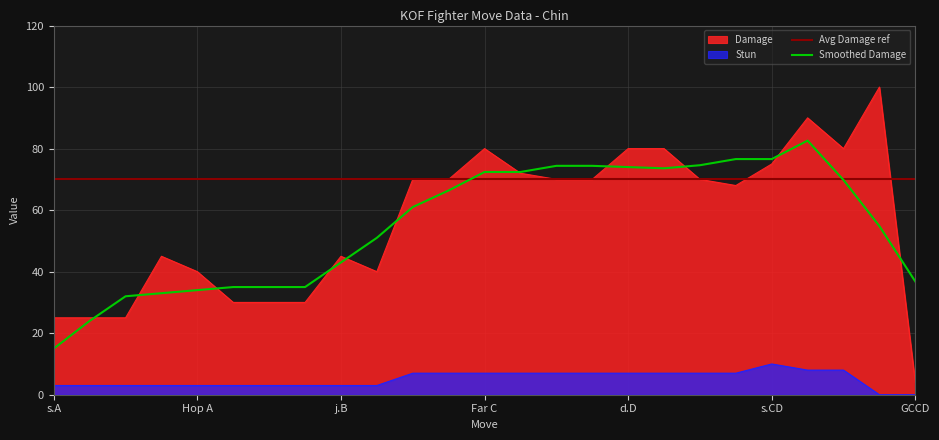

What value does the Smoothed Damage series have at j.B?

43.0